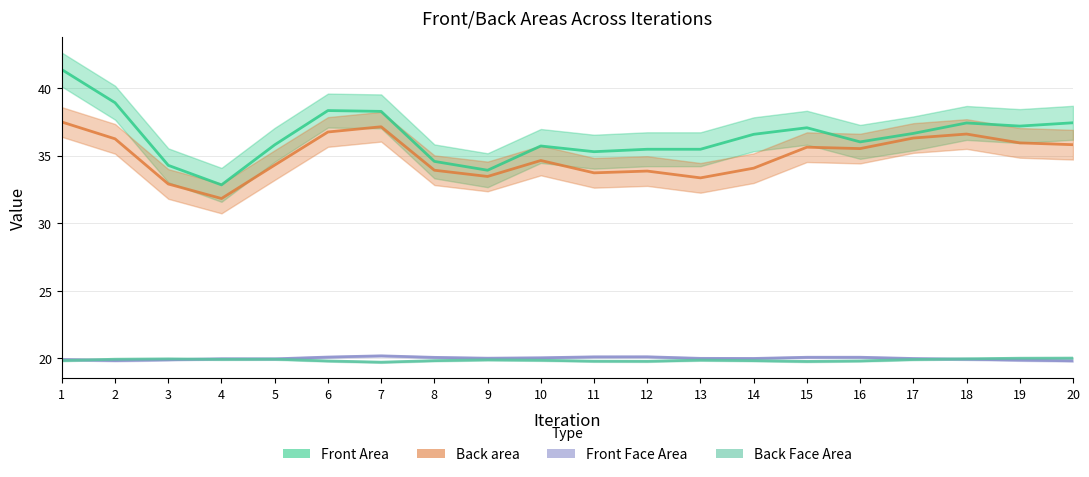

Where is Front Face Area nearest to the value 20?

9